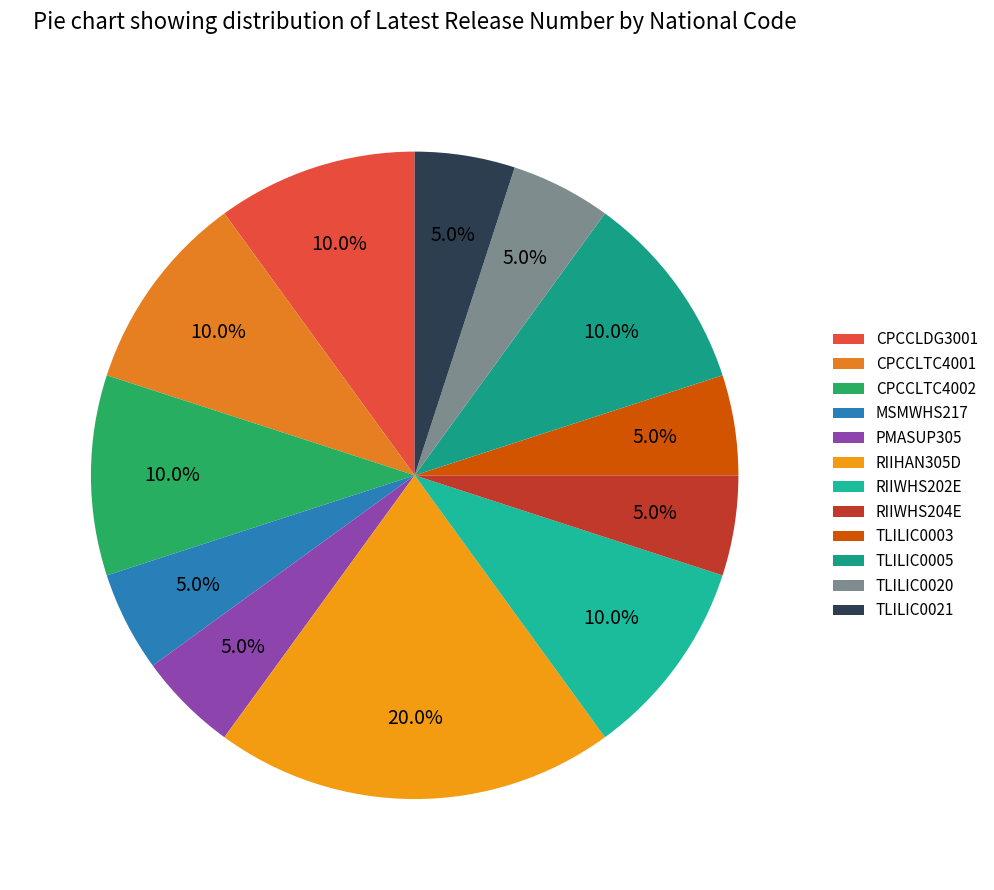

What percentage is the PMASUP305 slice, to the nearest percent?

5%